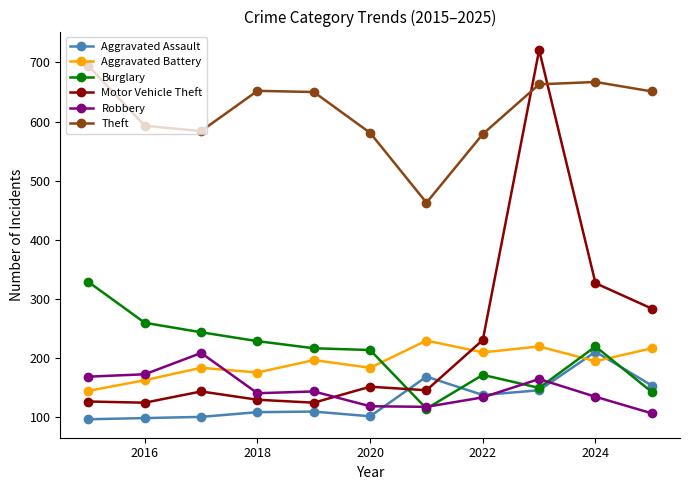

What is the minimum value shown in the chart?

97